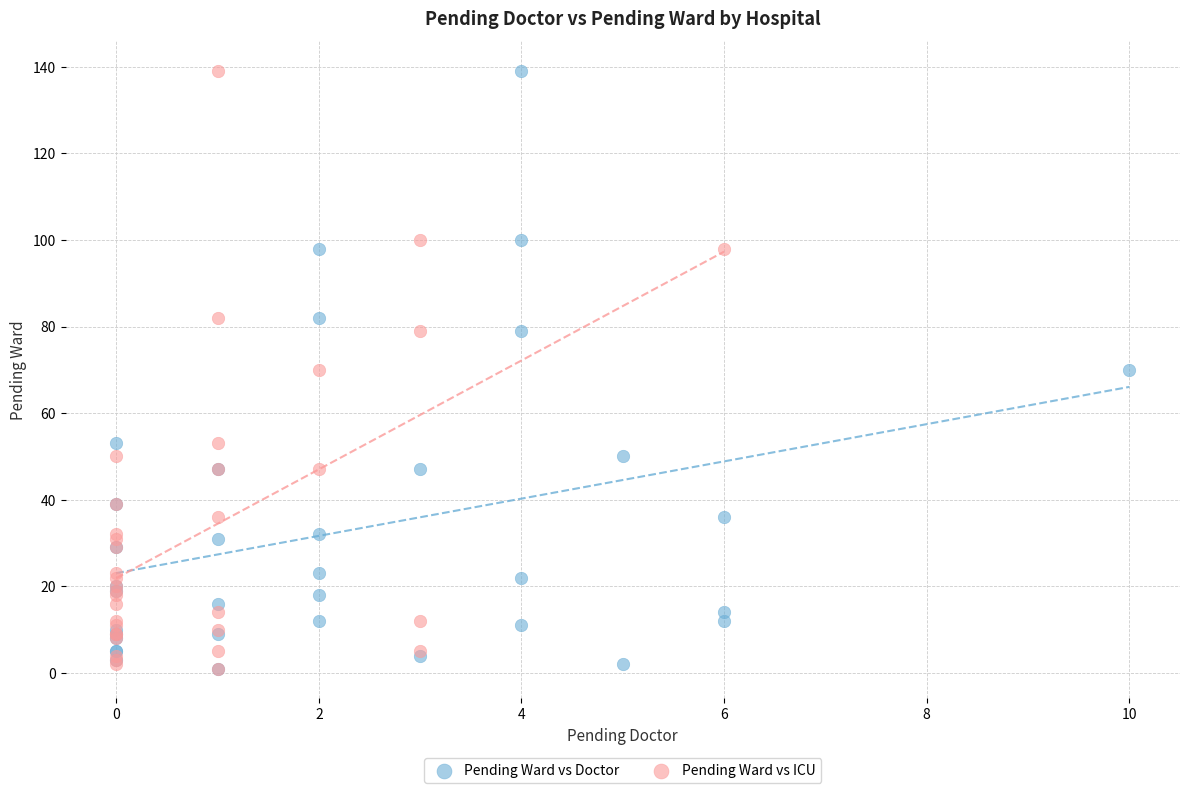

What are all the series names shown in the legend?

Pending Ward vs Doctor, Pending Ward vs ICU